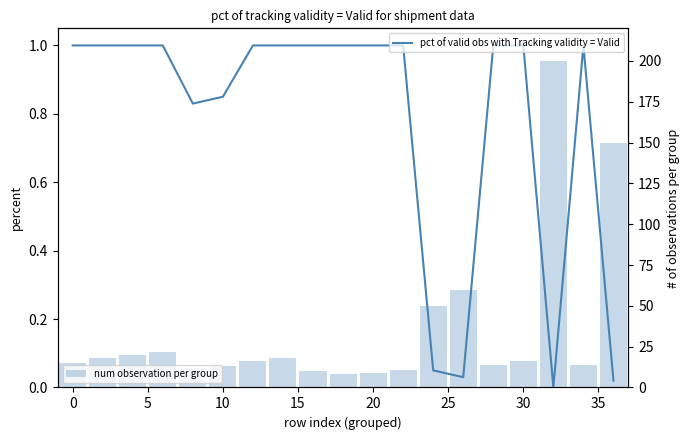

Which series has the largest total across all categories?

num observation per group